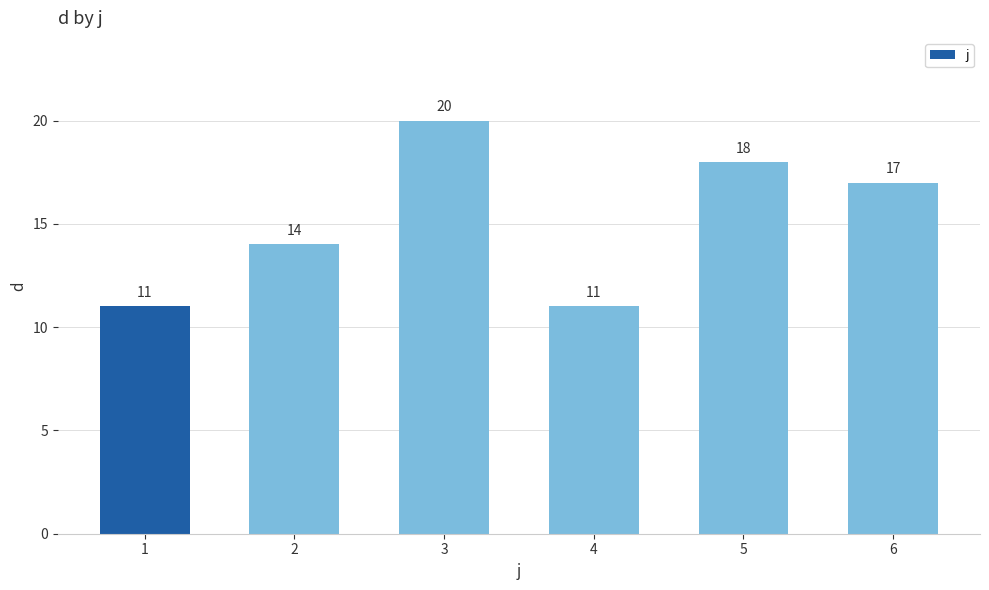

Reading right to left, extract all data points from this chart.

6=17	5=18	4=11	3=20	2=14	1=11